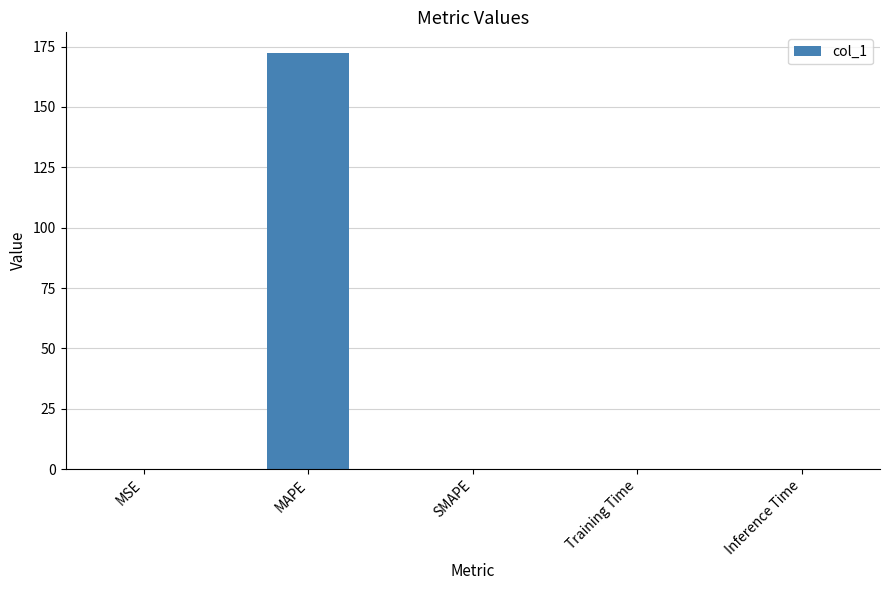

What is the sum of all values?

172.3